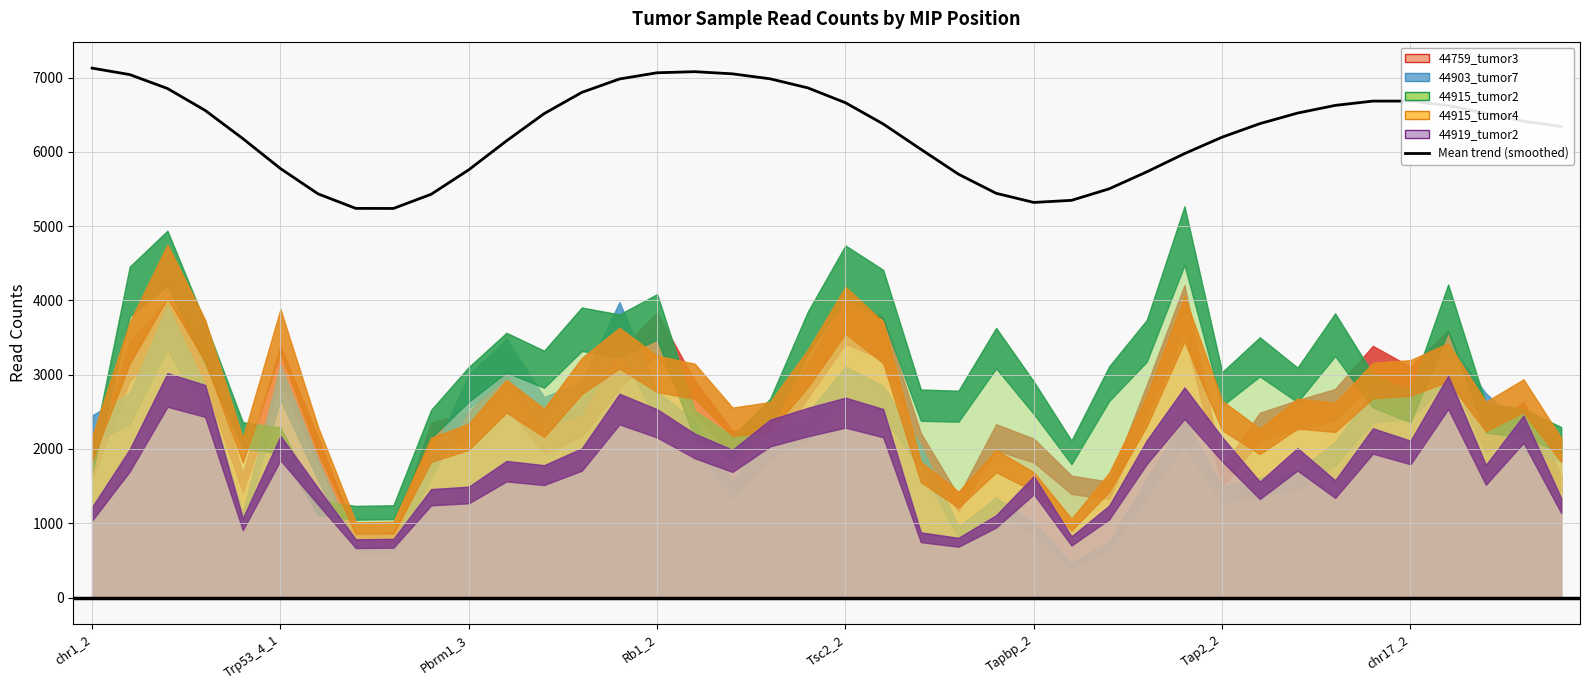

What is the average value?

6280.8